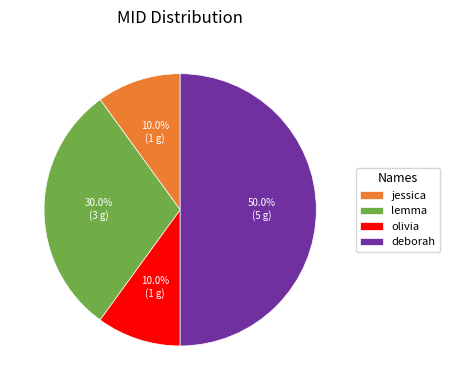

Which has a higher value, deborah or lemma?

deborah